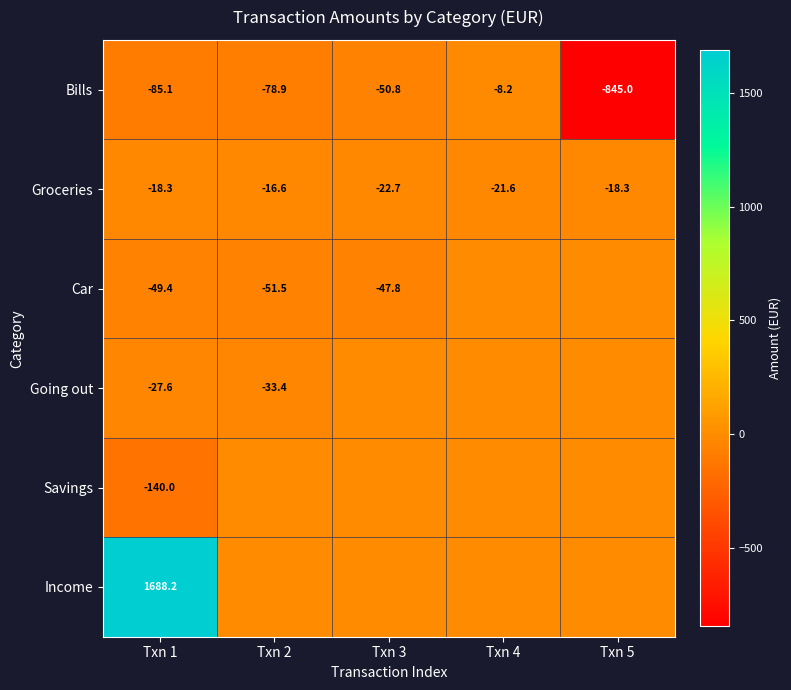

At which label is Bills closest to -426?

Txn 1